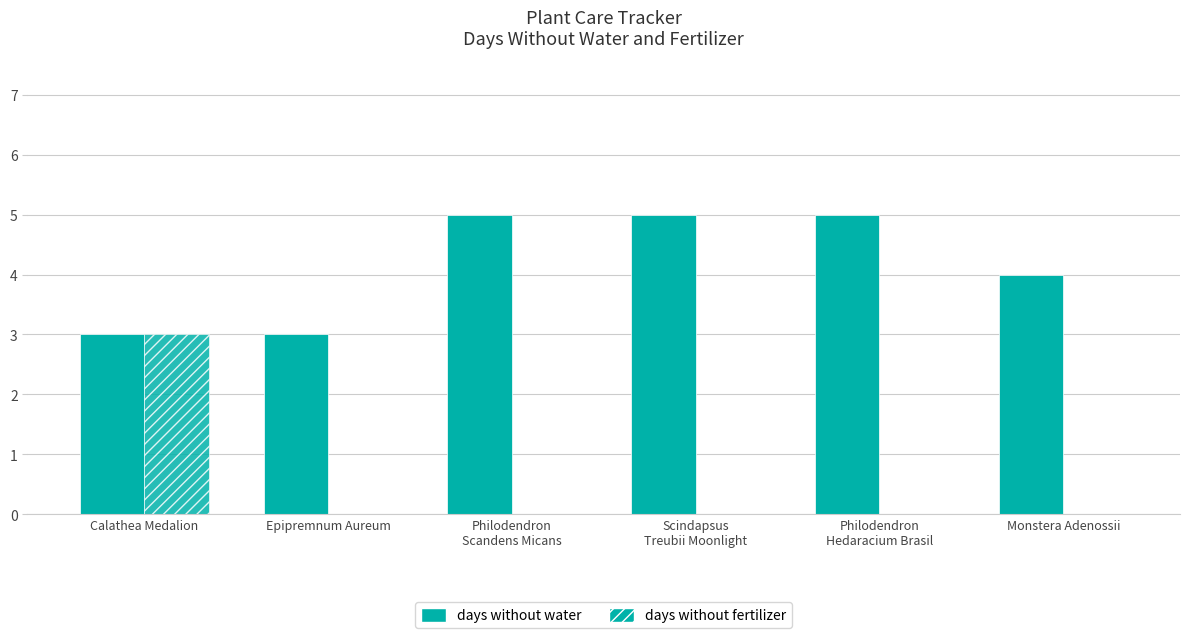

Count the days without water values in the range 3 to 5.

6